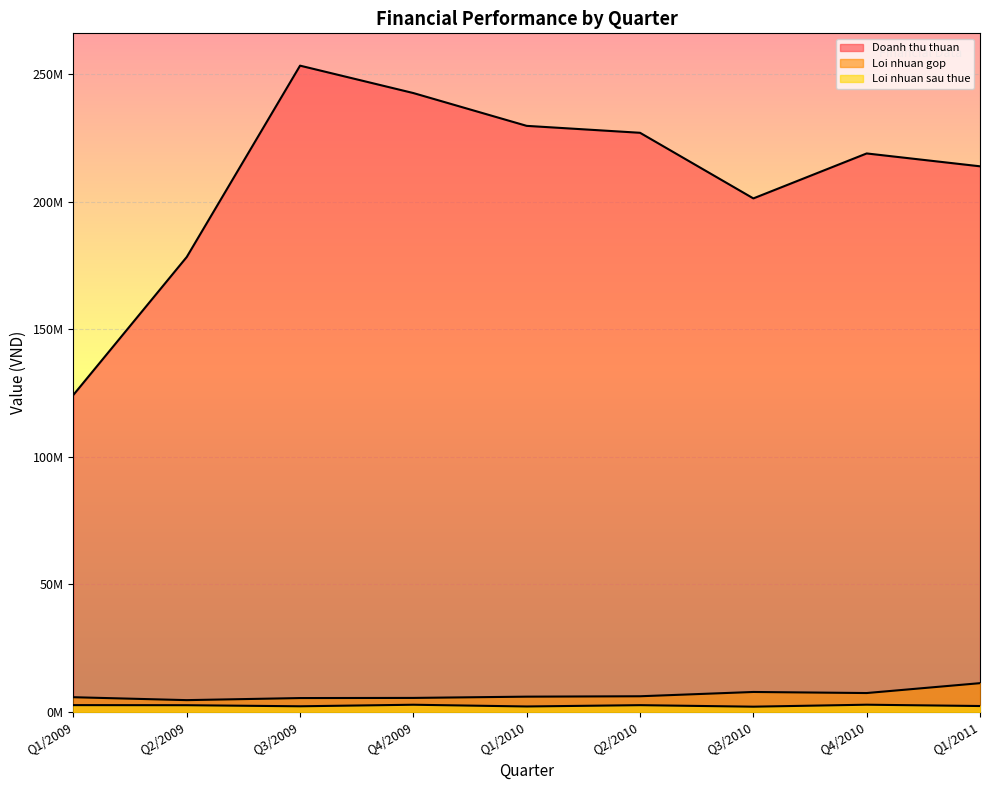

The value of Loi nhuan sau thue at Q4/2009 is 2806860. True or false?

True